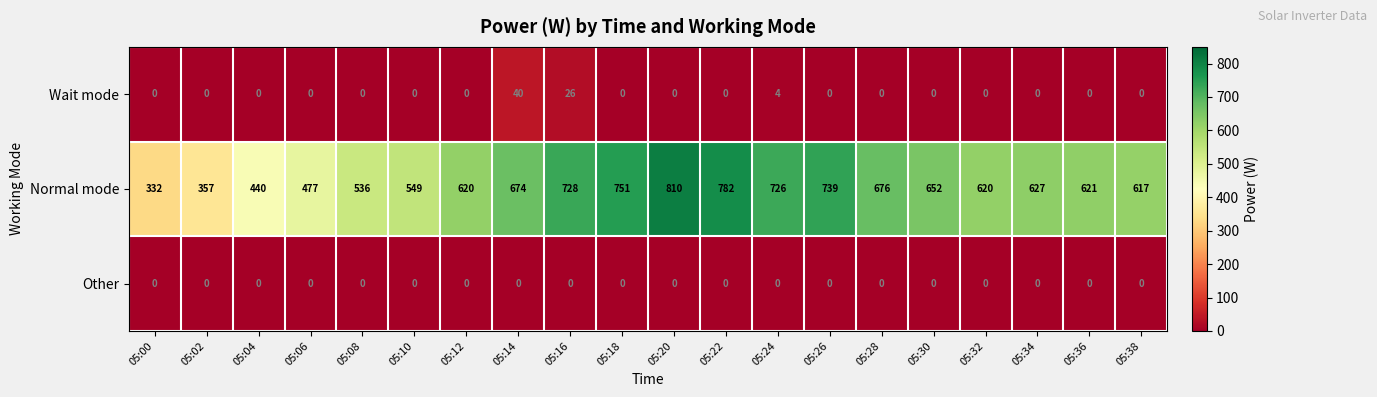

At how many categories does at least one series exceed 88?

20